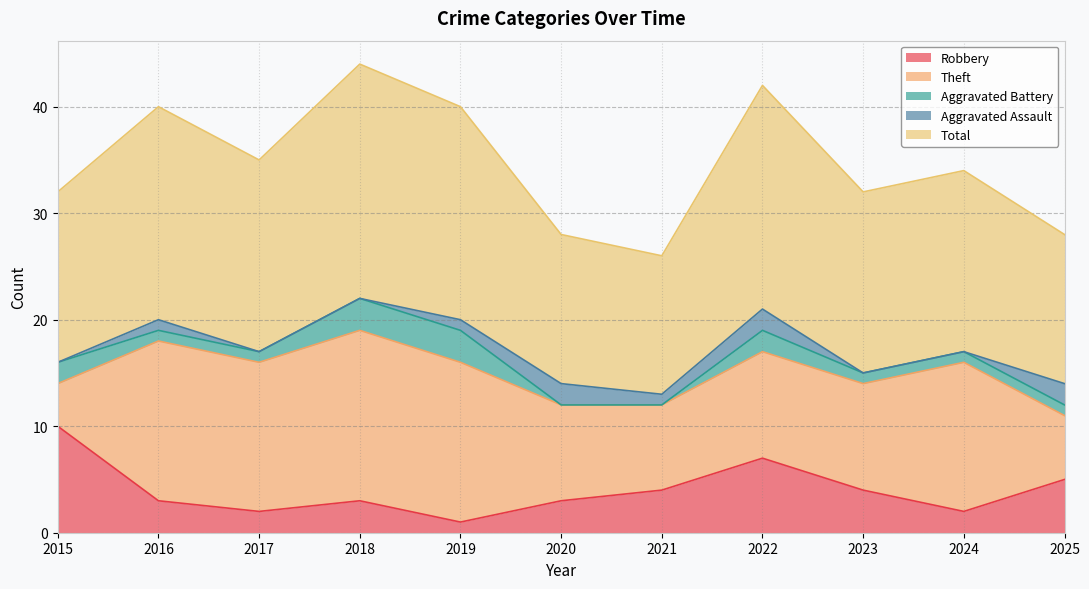

Rank the series at 2015 from highest to lowest value.

Total, Robbery, Theft, Aggravated Battery, Aggravated Assault